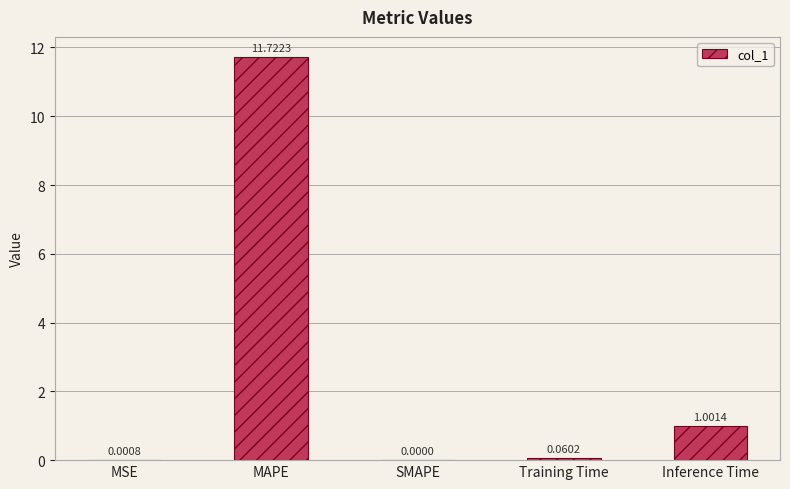

What is the sum of all values?

12.8